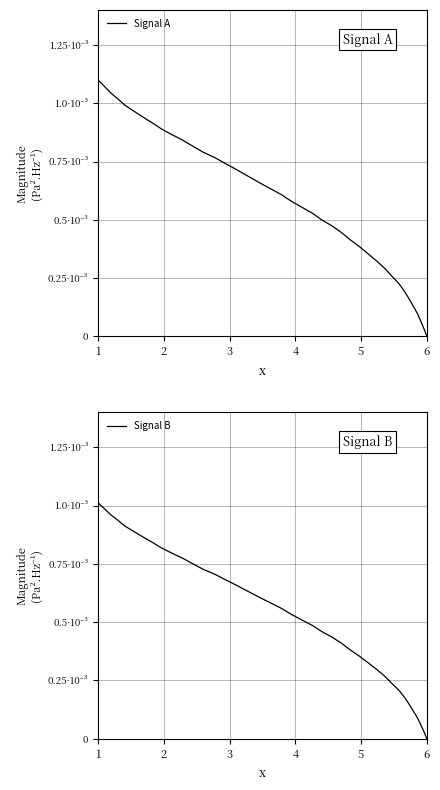

List the series in order of their peak value, highest first.

Signal A, Signal B